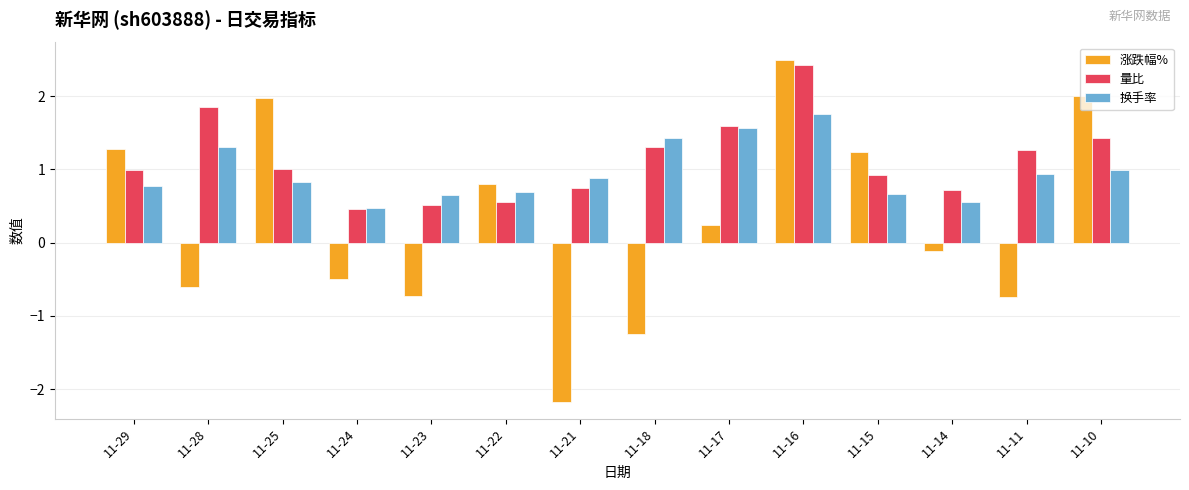

What is the greatest value displayed?

2.5